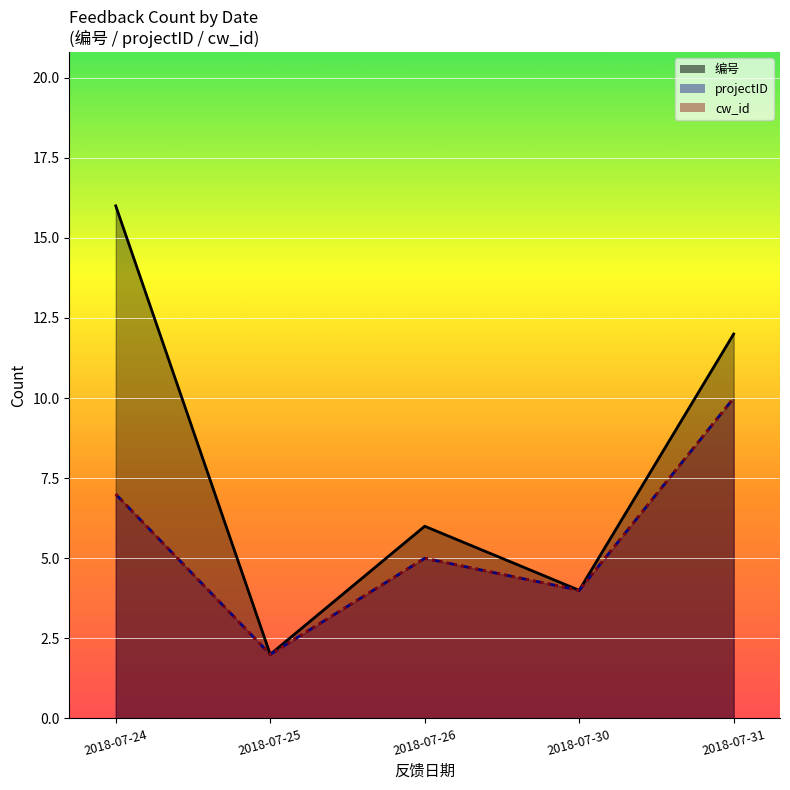

The value of cw_id at 2018-07-26 is 9. True or false?

False